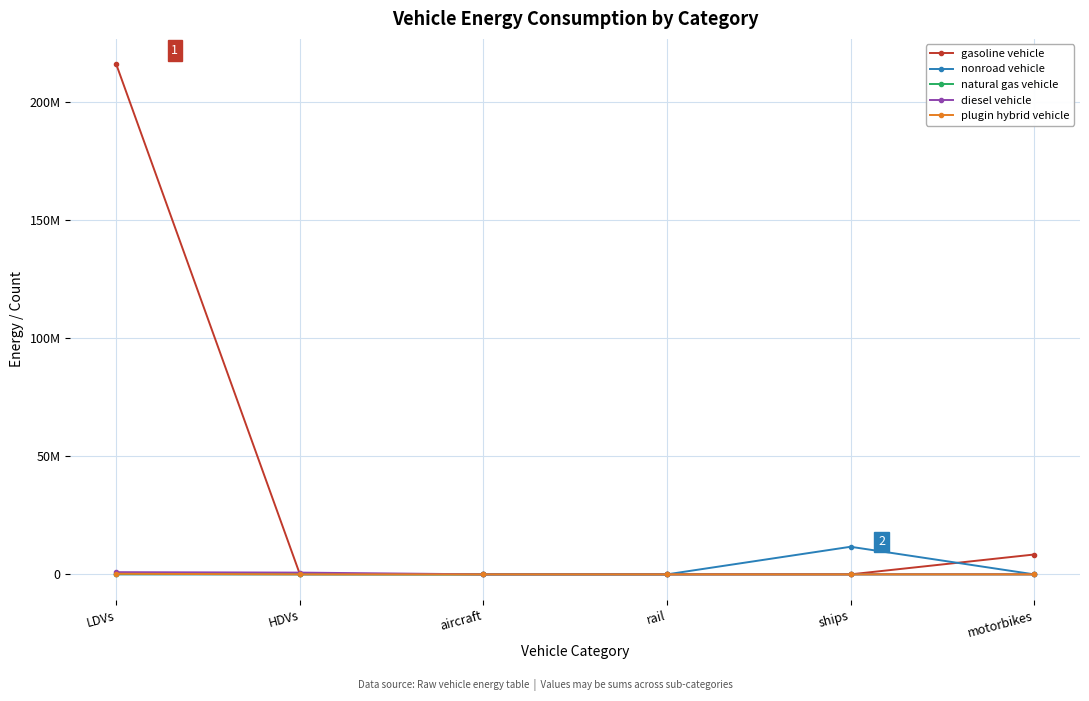

At how many categories does at least one series exceed 77354888?

1